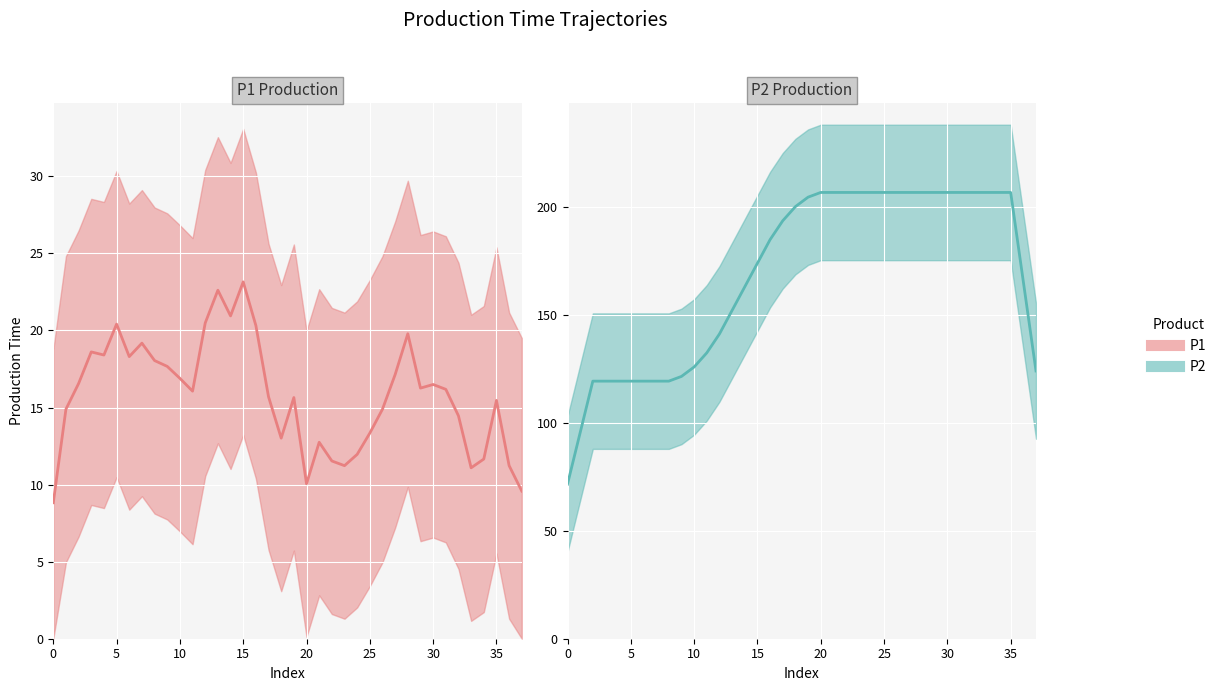

Is it true that P2 mean equals 207.0 at 28?

True